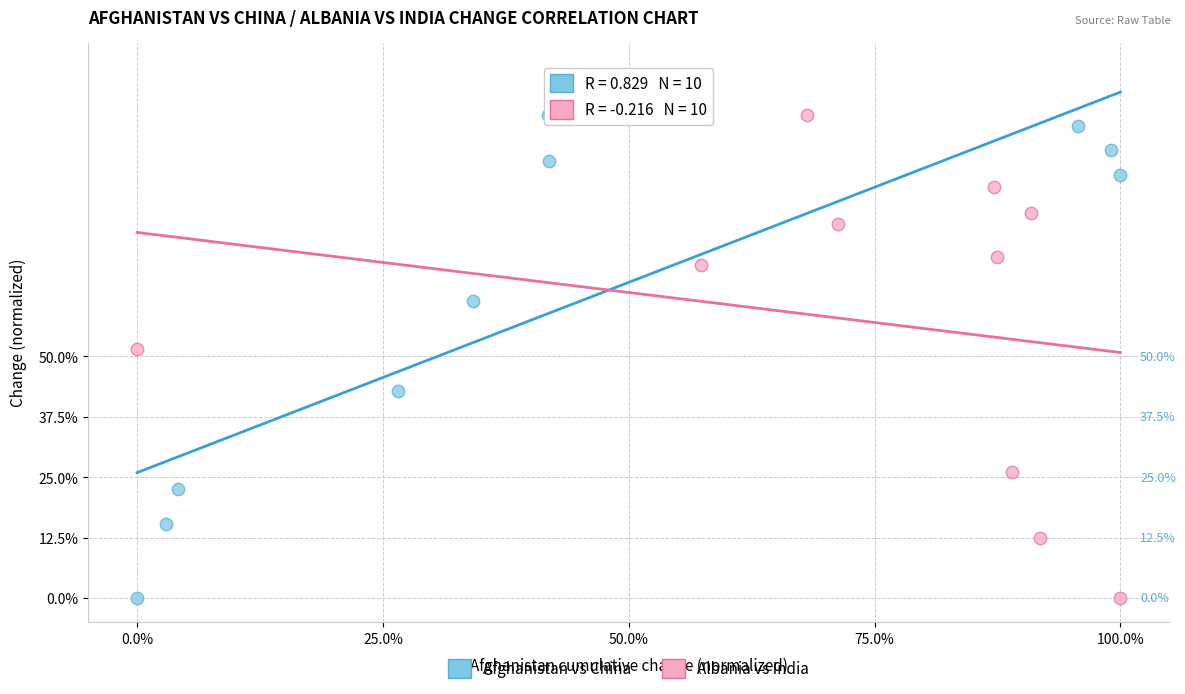

What are all the series names shown in the legend?

Afghanistan vs China, Albania vs India